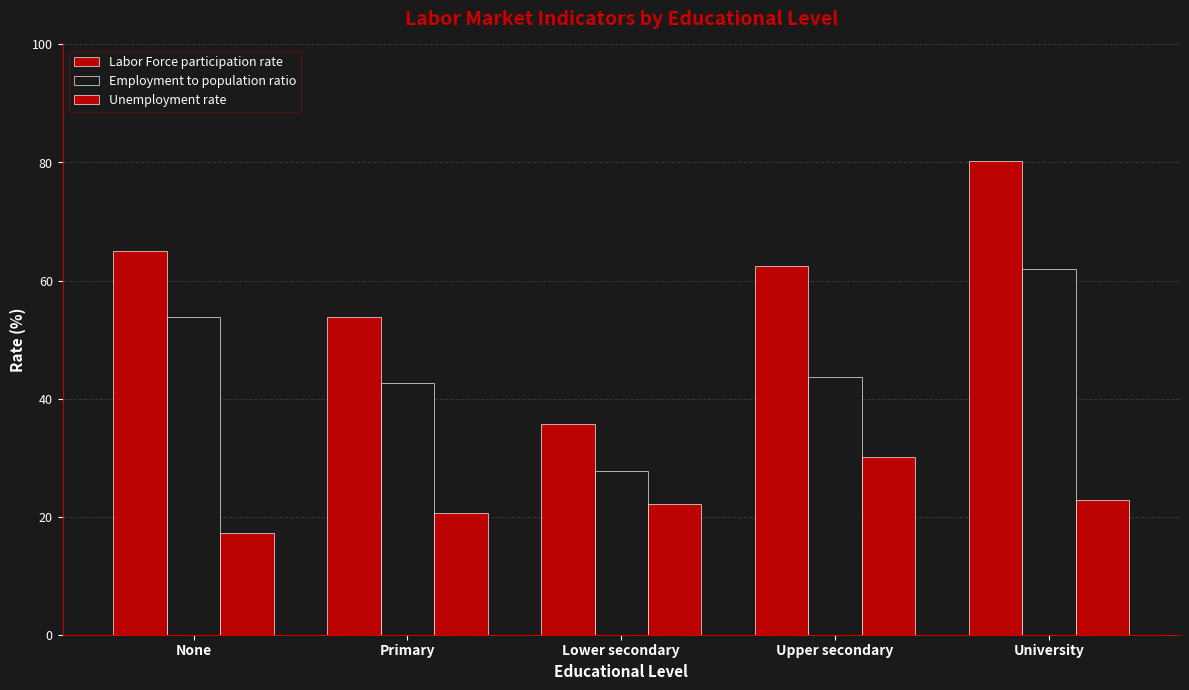

What is the value of the Labor Force participation rate bar at the 2nd from the left?

53.8